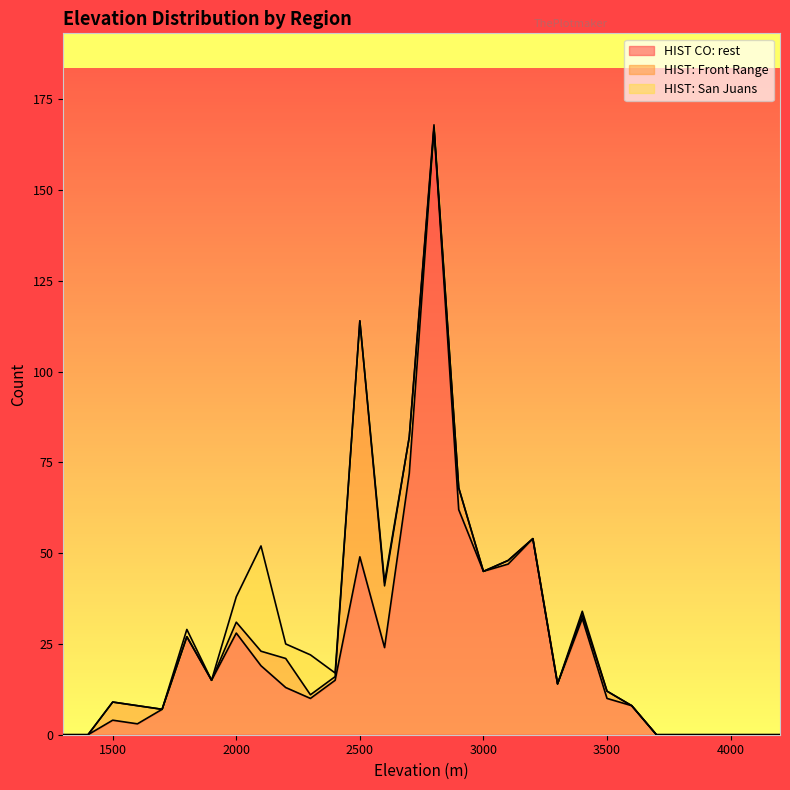

Reading left to right, extract all data points from this chart.

HIST CO: rest: 1300=0	1400=0	1500=4	1600=3	1700=7	1800=27	1900=15	2000=28	2100=19	2200=13	2300=10	2400=15	2500=49	2600=24	2700=72	2800=167	2900=62	3000=45	3100=47	3200=54	3300=14	3400=32	3500=10	3600=8	3700=0	3800=0	3900=0	4000=0	4100=0	4200=0
HIST: Front Range: 1300=0	1400=0	1500=5	1600=5	1700=0	1800=0	1900=0	2000=3	2100=4	2200=8	2300=1	2400=1	2500=65	2600=17	2700=10	2800=0	2900=6	3000=0	3100=1	3200=0	3300=0	3400=1	3500=2	3600=0	3700=0	3800=0	3900=0	4000=0	4100=0	4200=0
HIST: San Juans: 1300=0	1400=0	1500=0	1600=0	1700=0	1800=2	1900=0	2000=7	2100=29	2200=4	2300=11	2400=1	2500=0	2600=1	2700=0	2800=1	2900=0	3000=0	3100=0	3200=0	3300=0	3400=1	3500=0	3600=0	3700=0	3800=0	3900=0	4000=0	4100=0	4200=0